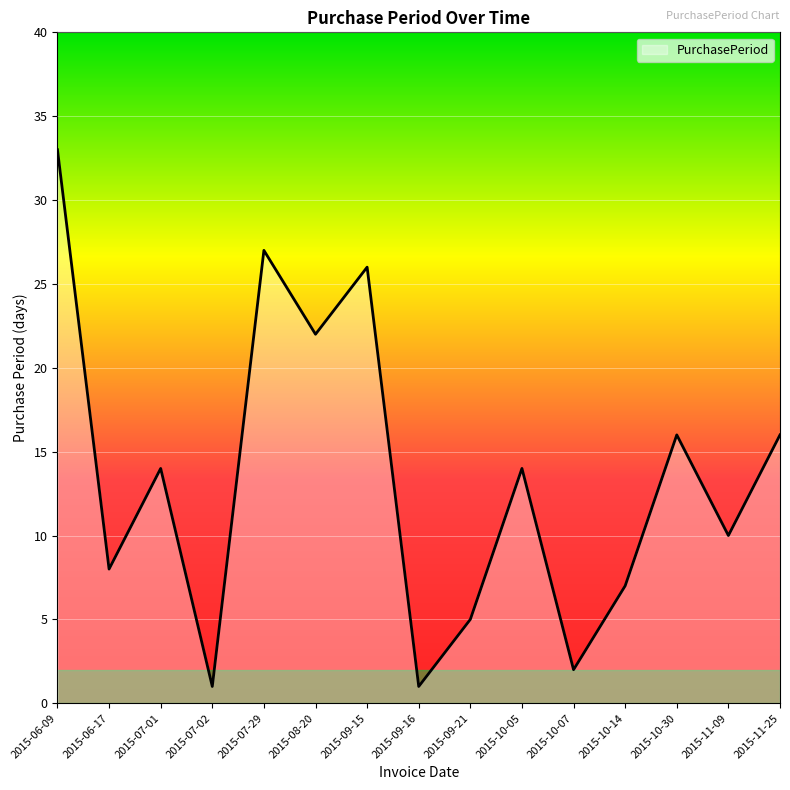

What position from the right is 2015-10-05?

6